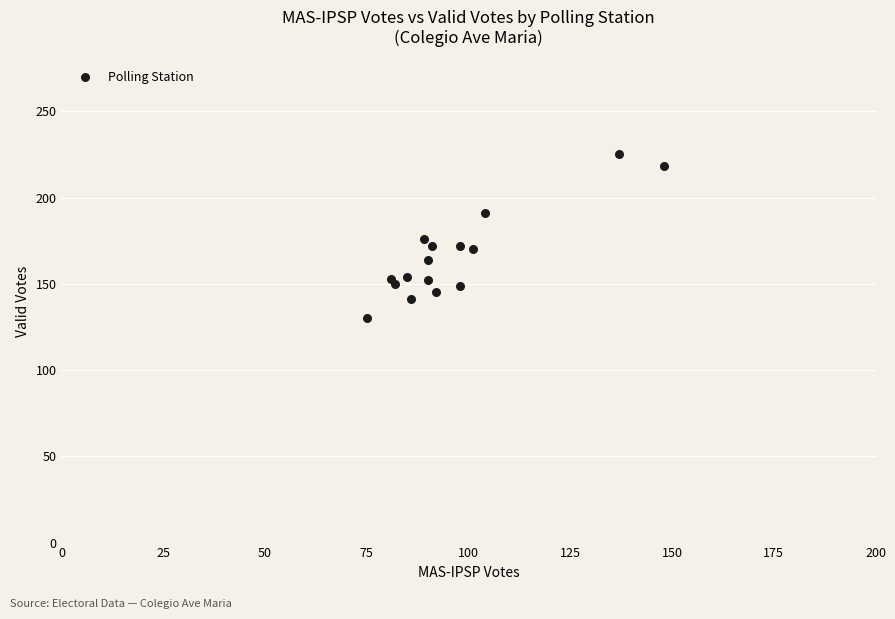

What is the range of Y values (max minus min)?

95